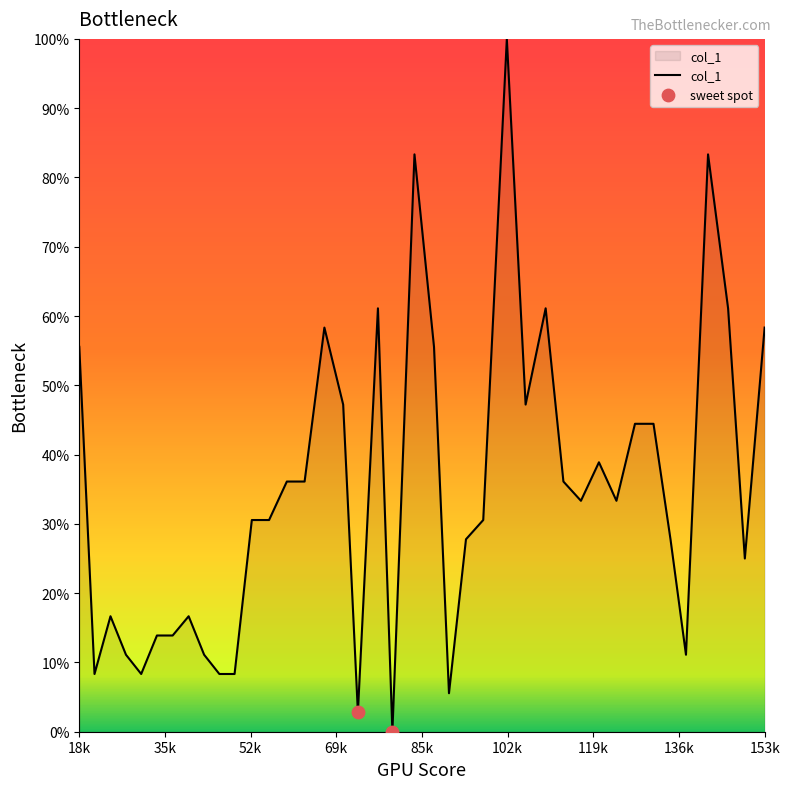

What is the maximum value shown in the chart?

100.0